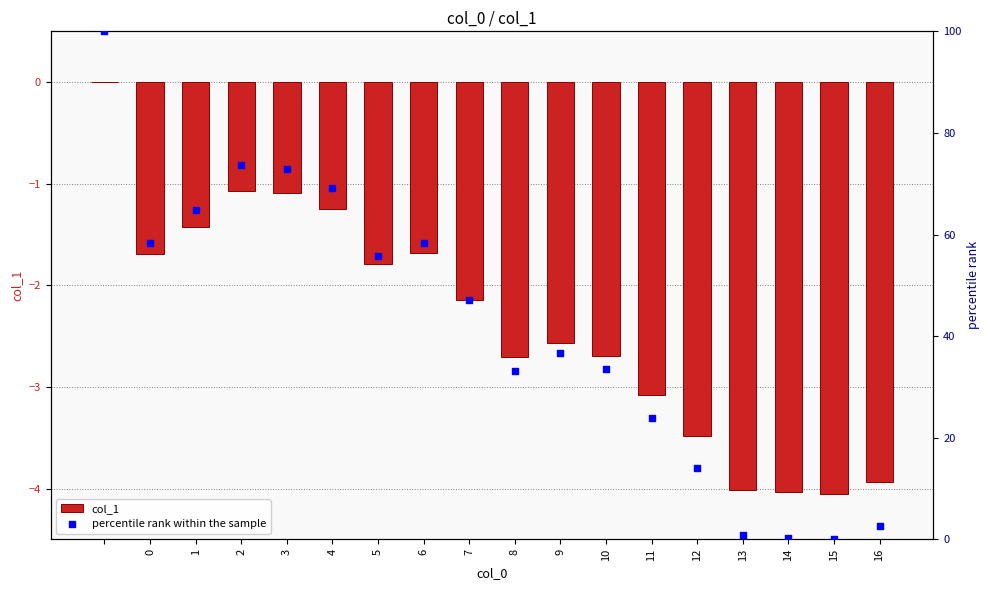

What are all the series names shown in the legend?

col_1, percentile rank within the sample